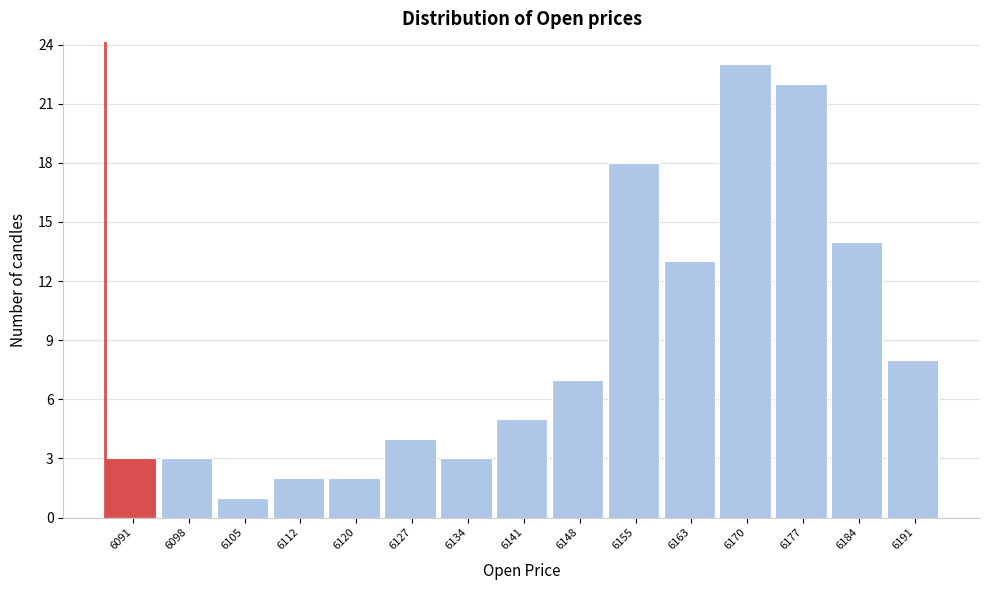

Reading left to right, transcribe this chart: for each bar, give the range it covers on the x-axis and its height. Neither the bar edges nor the heights are printed on the chart, so give them approximately, as read against the axes.

6087 to 6094: 3
6094 to 6102: 3
6102 to 6109: 1
6109 to 6116: 2
6116 to 6123: 2
6123 to 6130: 4
6130 to 6138: 3
6138 to 6145: 5
6145 to 6152: 7
6152 to 6159: 18
6159 to 6166: 13
6166 to 6173: 23
6173 to 6181: 22
6181 to 6188: 14
6188 to 6195: 8